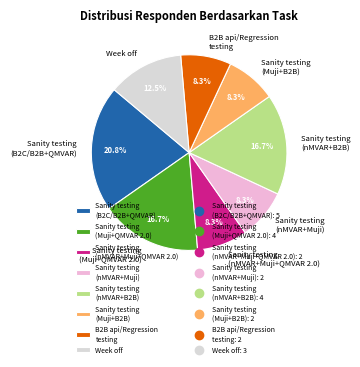

Is B2B api/Regression testing the majority of the pie?

No